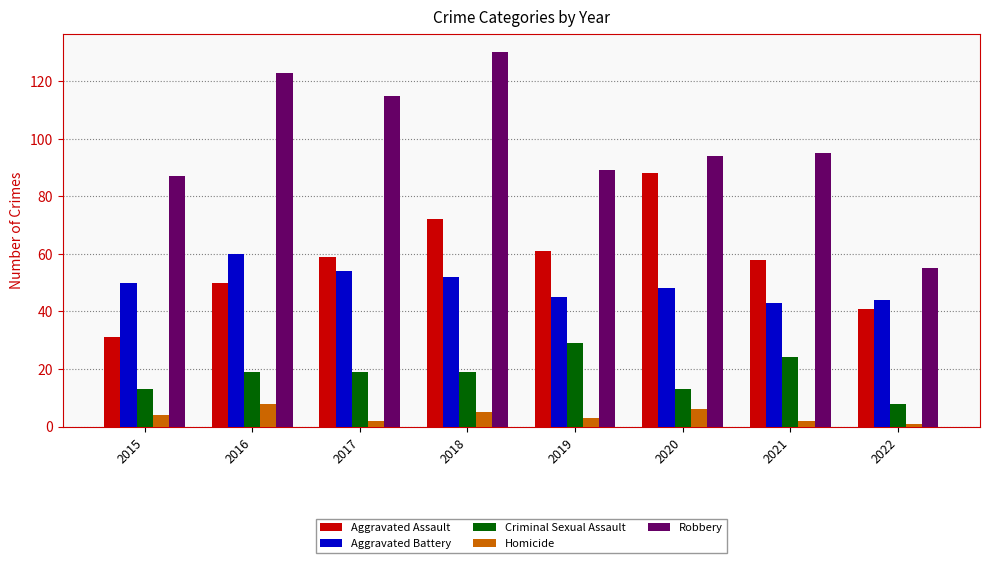

What is the sum of the Criminal Sexual Assault values at 2020 and 2021?

37